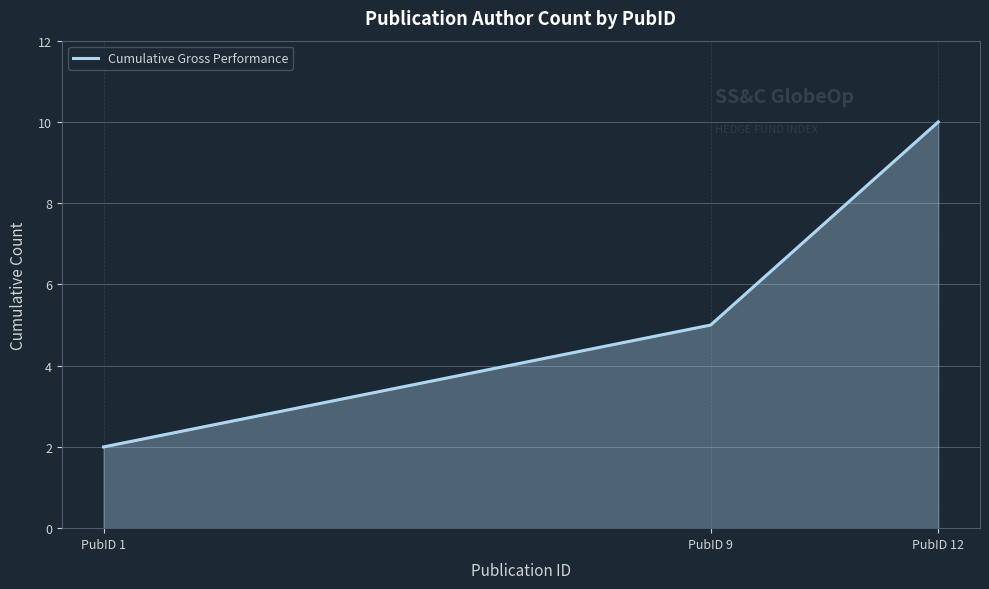

How many categories are shown in the chart?

3